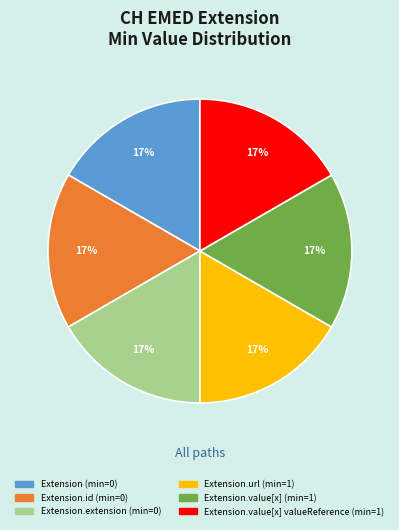

Is there any slice that represents more than half of the pie?

No